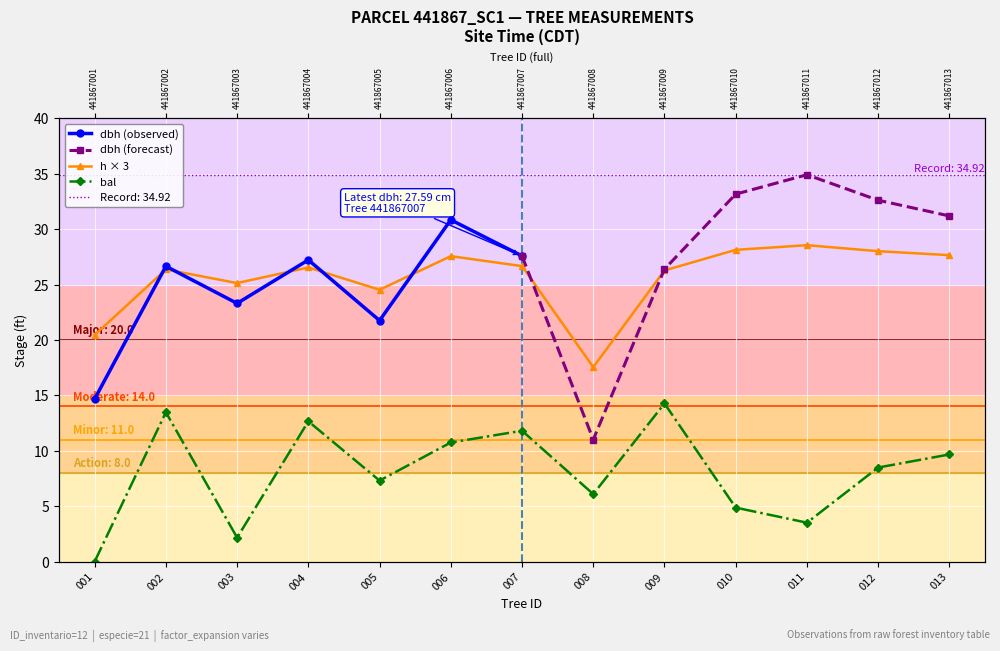

How many data points does each series have?

13